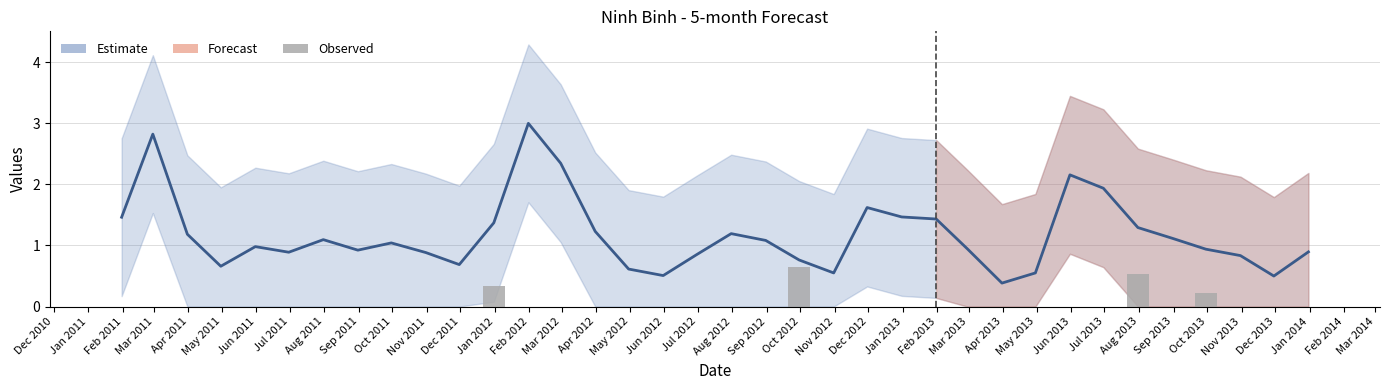

What position from the left is May 2013?

30